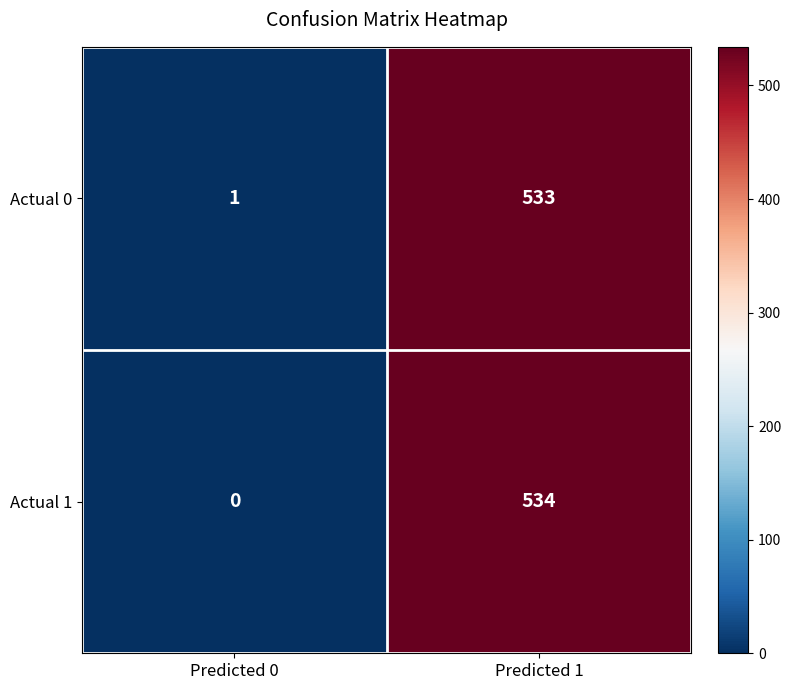

Is it true that Actual 1 equals 185 at Predicted 0?

False